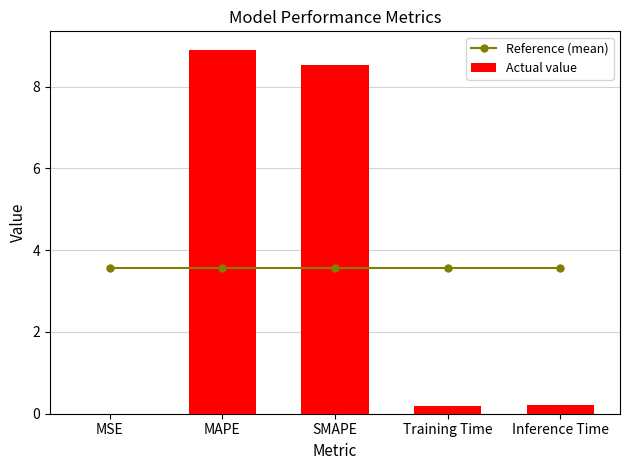

What is the difference between the Actual value values at Inference Time and MSE?

0.2